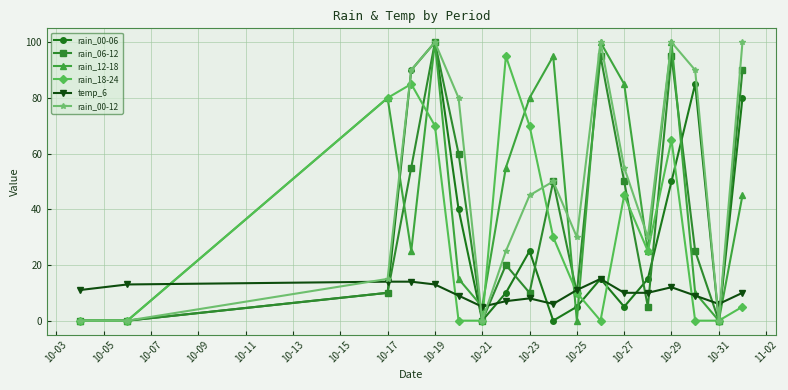

What is the greatest value displayed?

100